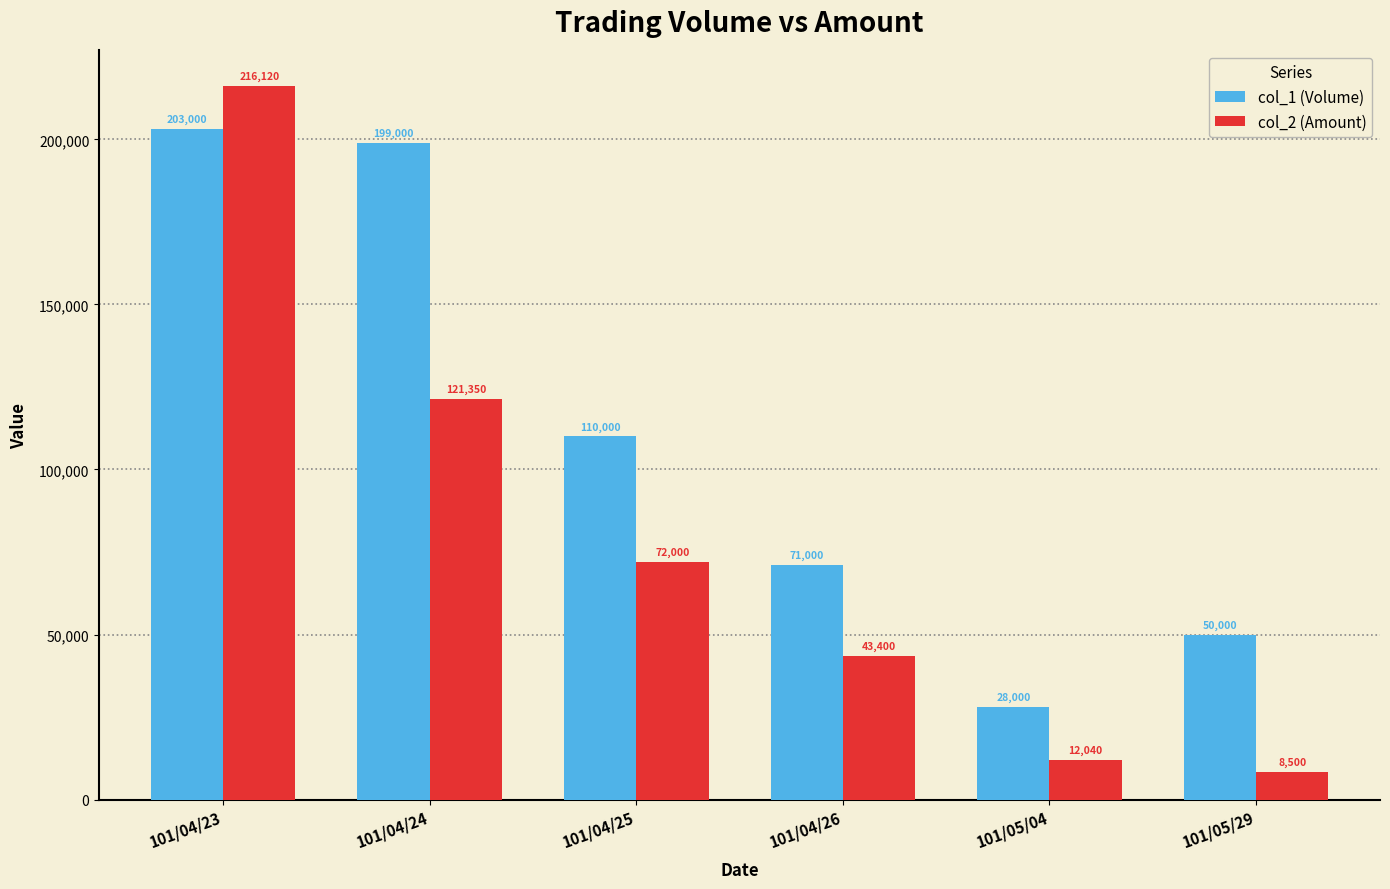

What are all the series names shown in the legend?

col_1 (Volume), col_2 (Amount)